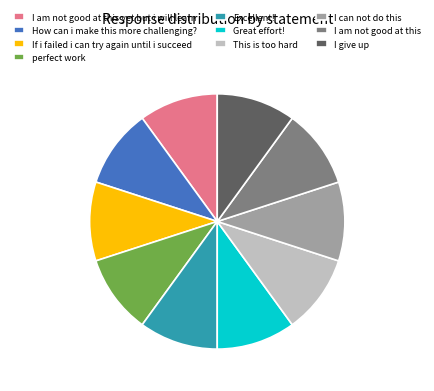

Does How can i make this more challenging? account for over 50% of the chart?

No